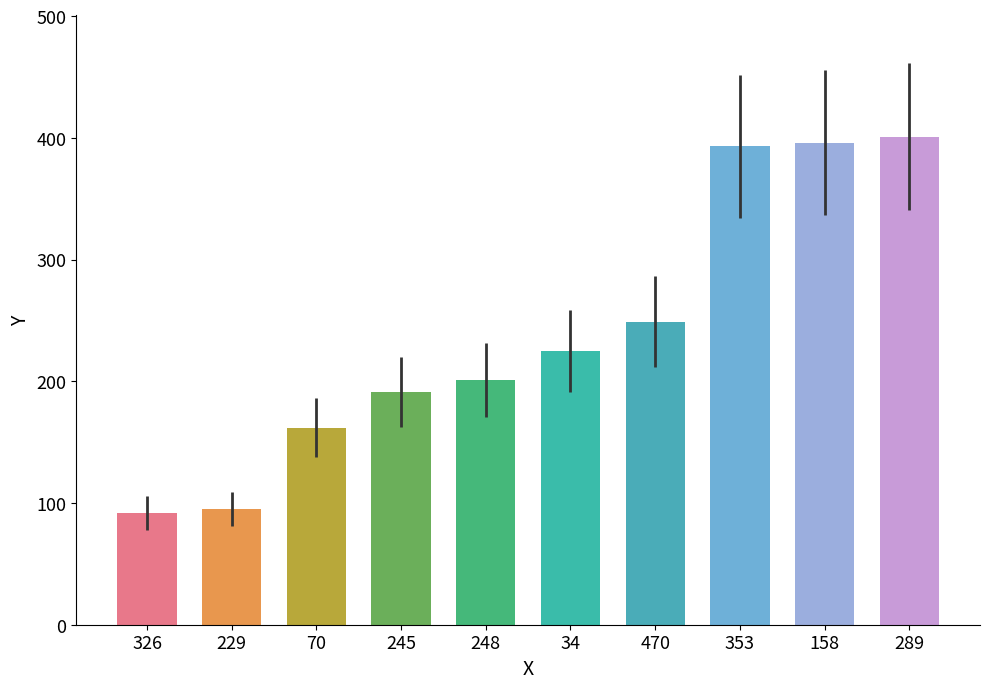

What is the difference between the second highest and second lowest values?

301